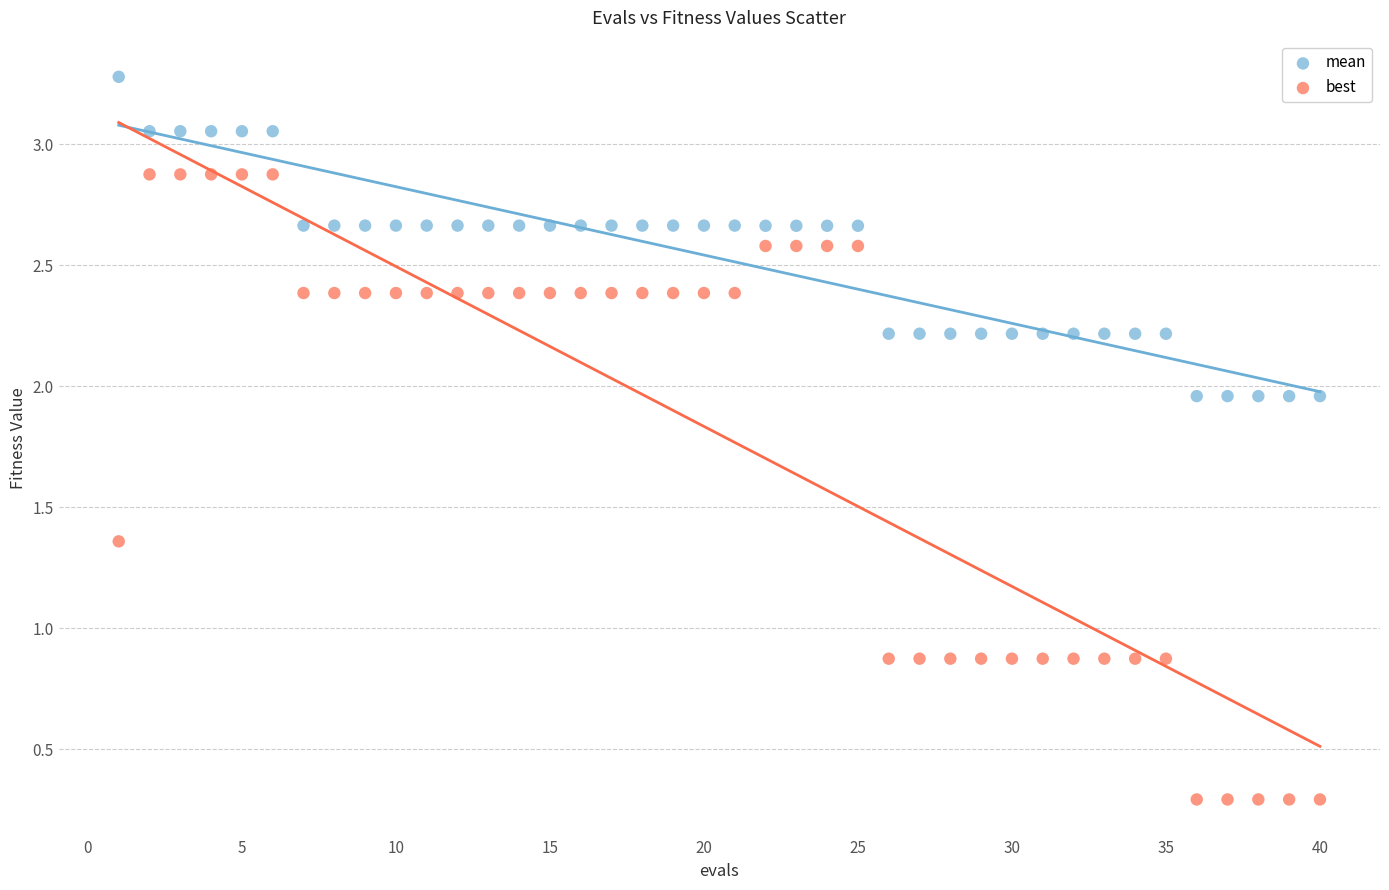

What are all the series names shown in the legend?

mean, best